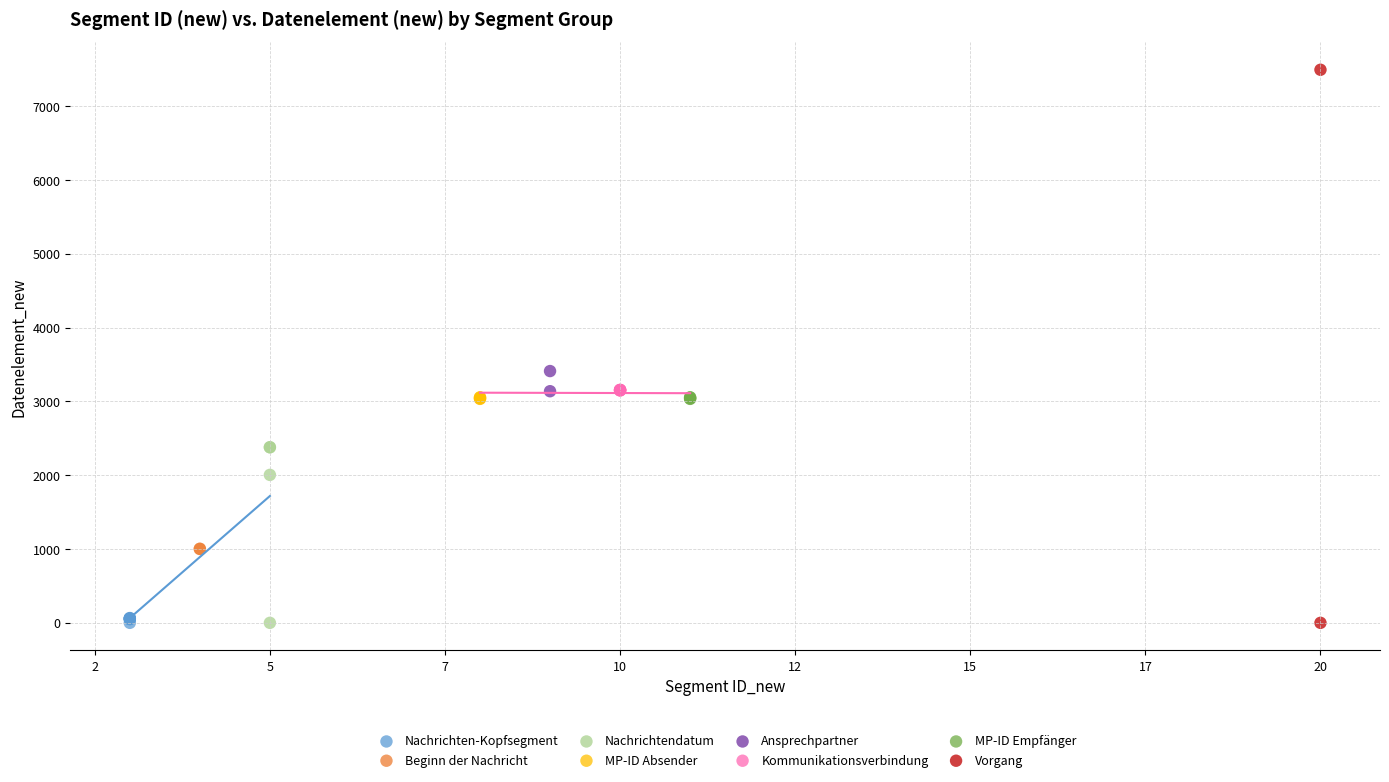

What are all the series names shown in the legend?

Nachrichten-Kopfsegment, Beginn der Nachricht, Nachrichtendatum, MP-ID Absender, Ansprechpartner, Kommunikationsverbindung, MP-ID Empfänger, Vorgang